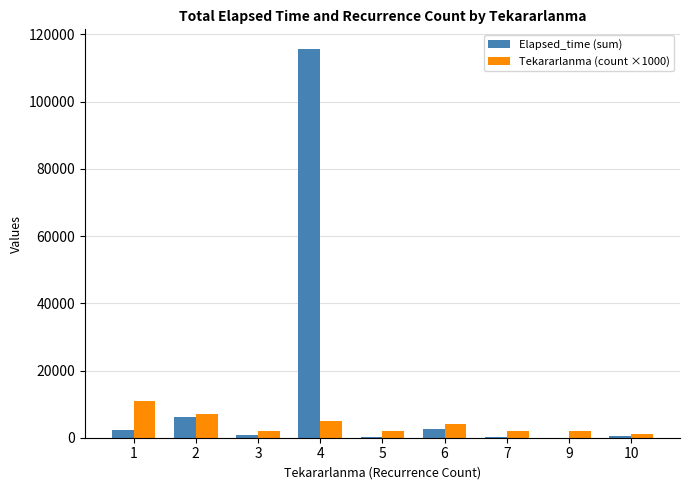

At which label does Elapsed_time (sum) first exceed 920?

1